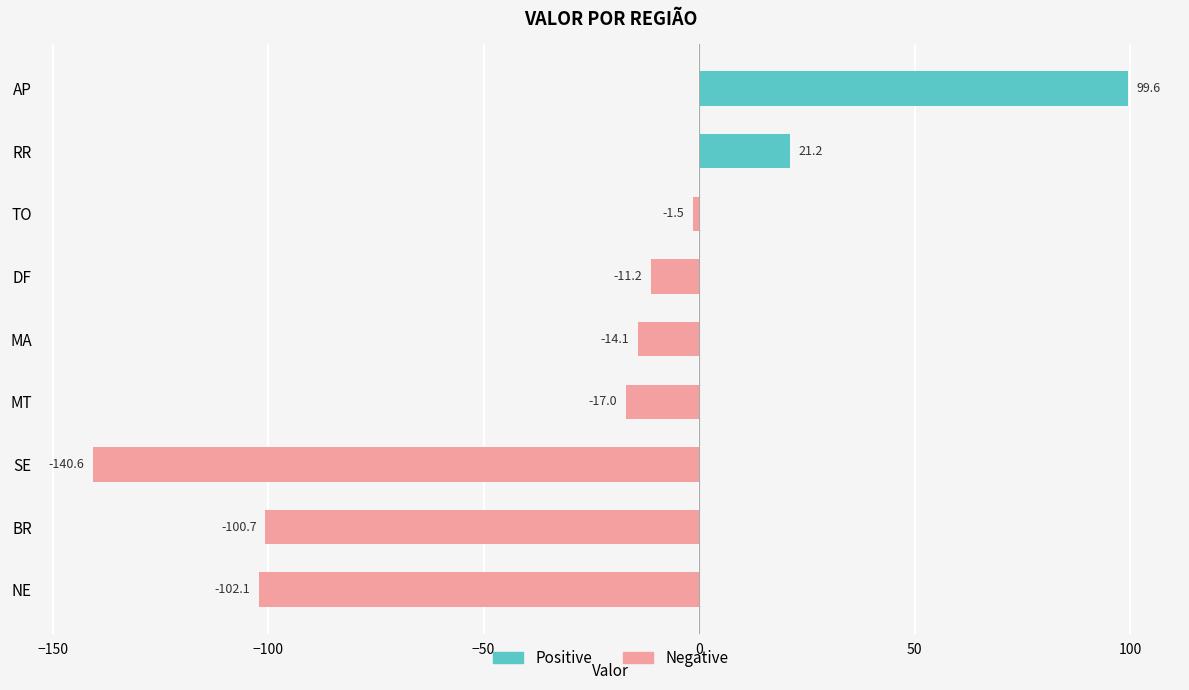

Reading top to bottom, extract all data points from this chart.

AP=99.6	RR=21.2	TO=-1.5	DF=-11.2	MA=-14.1	MT=-17.0	SE=-140.6	BR=-100.7	NE=-102.1